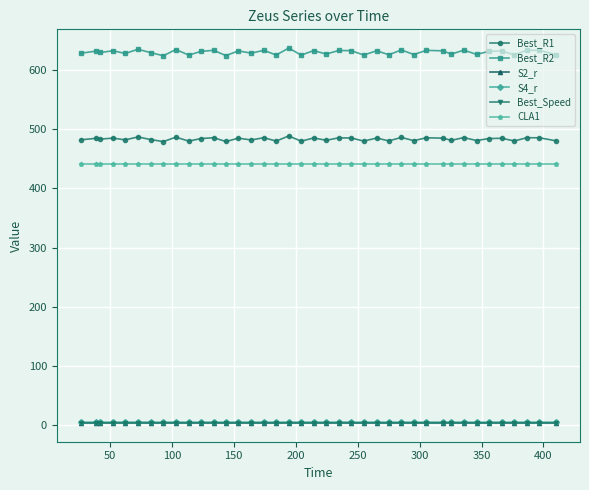

Is this an area chart (filled region under the line)?

No